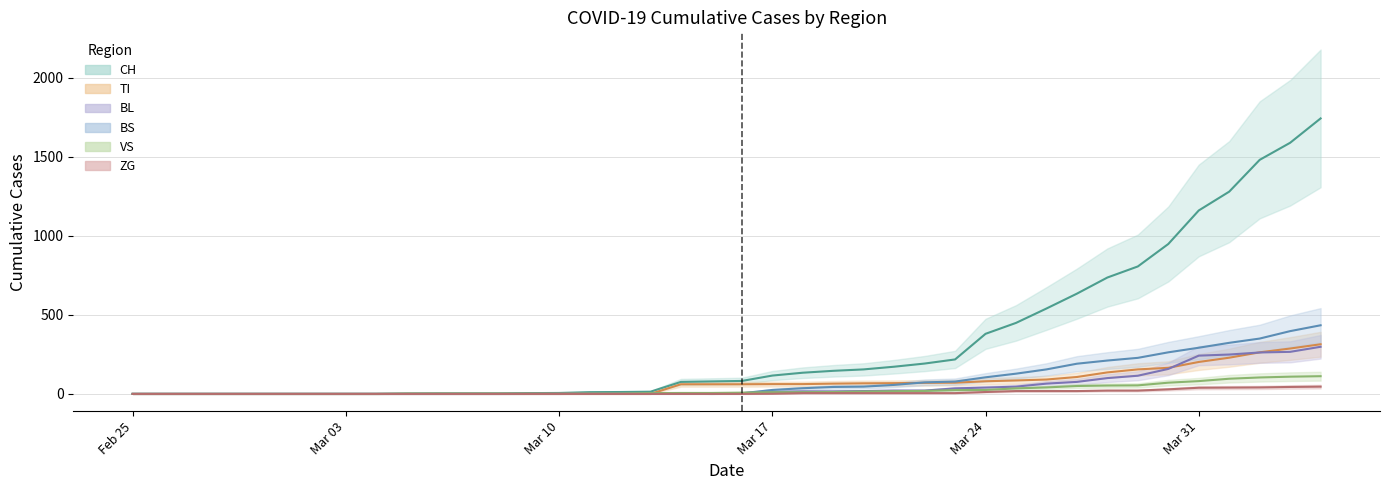

How many lines are shown in the chart?

6